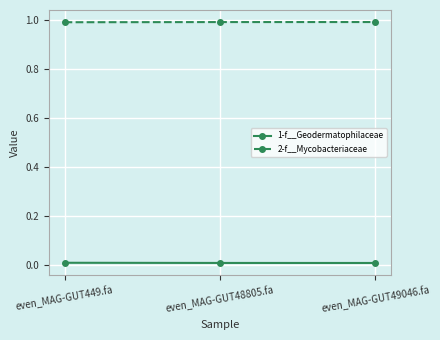

True or false: 2-f__Mycobacteriaceae has a value of 1.0 at even_MAG-GUT449.fa.

True